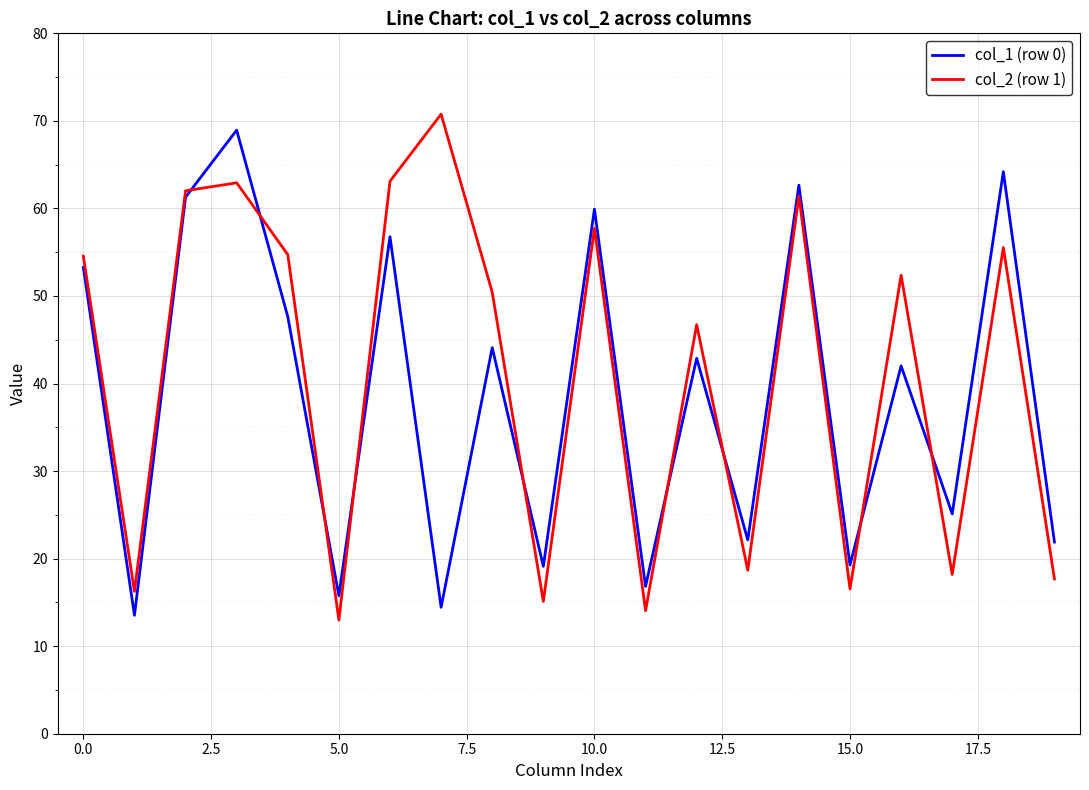

What is the smallest value displayed?

13.0